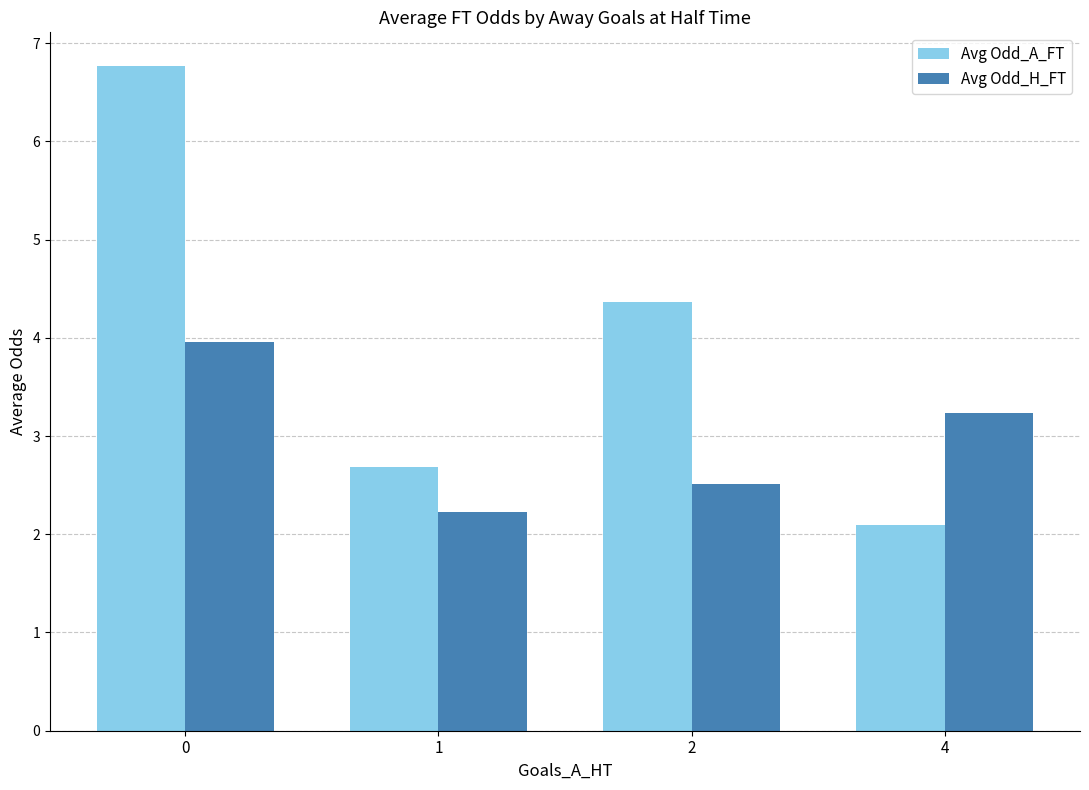

At 4, list the series in order from largest to smallest.

Avg Odd_H_FT, Avg Odd_A_FT